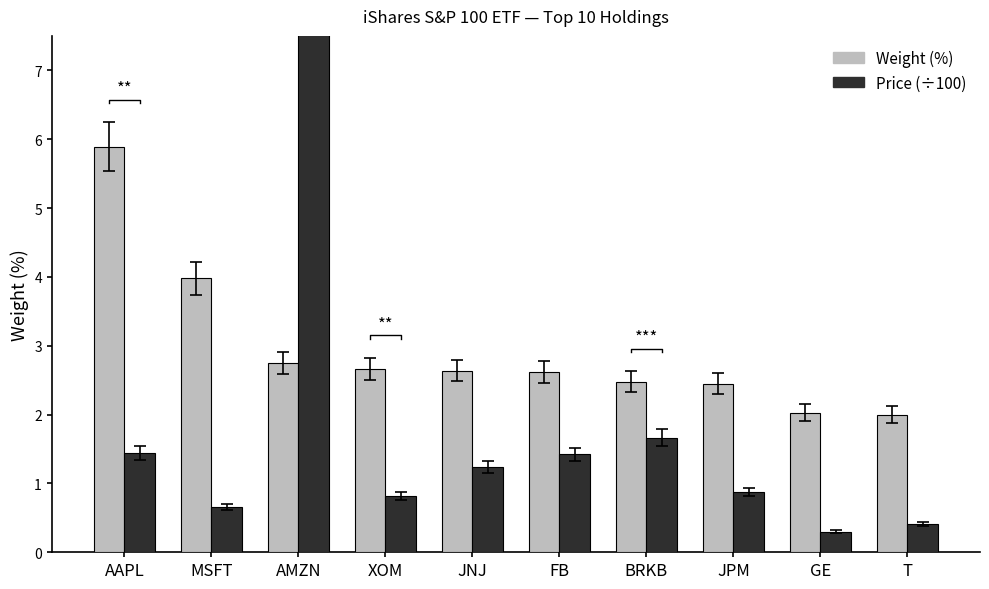

What is the greatest value displayed?

8.9